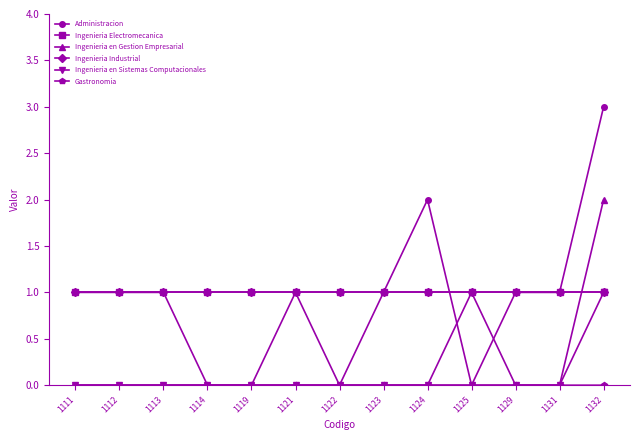

The Ingenieria en Sistemas Computacionales series shows 0 at 1114. True or false?

False